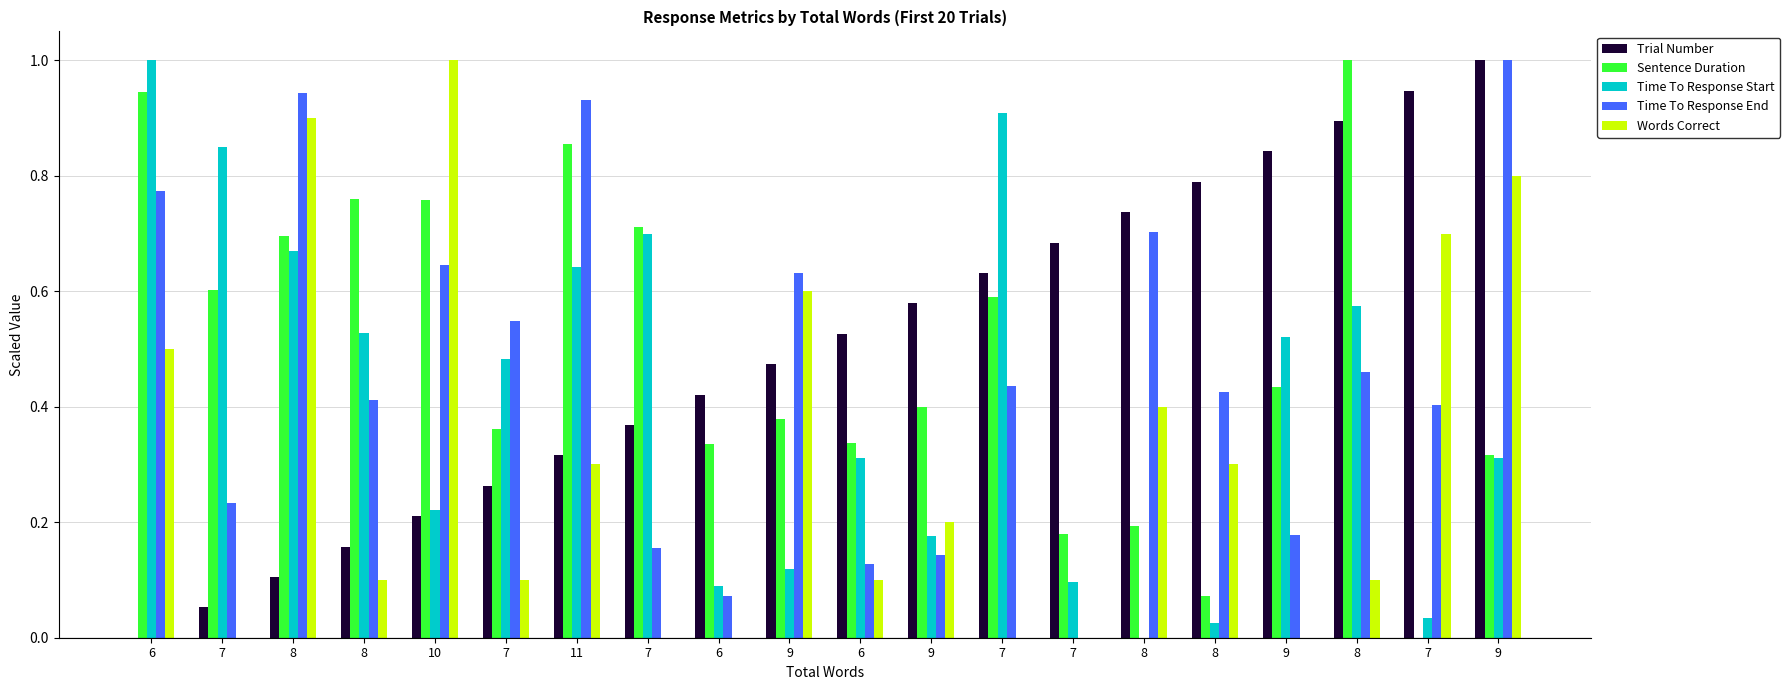

Reading left to right, transcribe all the data shown in this chart.

Trial Number: 0.0	0.1	0.1	0.2	0.2	0.3	0.3	0.4	0.4	0.5	0.5	0.6	0.6	0.7	0.7	0.8	0.8	0.9	0.9	1.0
Sentence Duration: 0.9	0.6	0.7	0.8	0.8	0.4	0.9	0.7	0.3	0.4	0.3	0.4	0.6	0.2	0.2	0.1	0.4	1.0	0.0	0.3
Time To Response Start: 1.0	0.9	0.7	0.5	0.2	0.5	0.6	0.7	0.1	0.1	0.3	0.2	0.9	0.1	0.0	0.0	0.5	0.6	0.0	0.3
Time To Response End: 0.8	0.2	0.9	0.4	0.6	0.5	0.9	0.2	0.1	0.6	0.1	0.1	0.4	0.0	0.7	0.4	0.2	0.5	0.4	1.0
Words Correct: 0.5	0.0	0.9	0.1	1.0	0.1	0.3	0.0	0.0	0.6	0.1	0.2	0.0	0.0	0.4	0.3	0.0	0.1	0.7	0.8